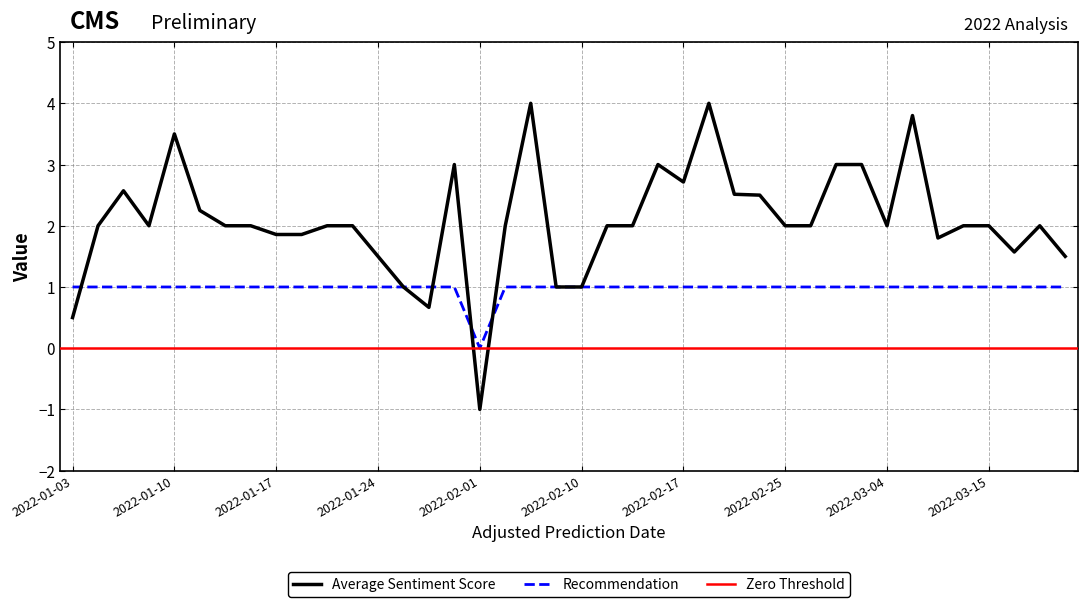

What is the maximum value shown in the chart?

4.0